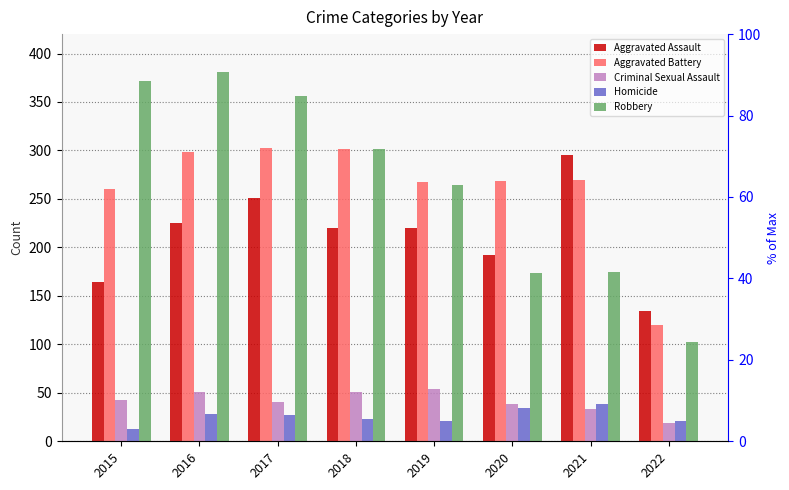

Reading left to right, transcribe all the data shown in this chart.

Aggravated Assault: 164	225	251	220	220	192	295	134
Aggravated Battery: 260	298	303	302	267	269	270	120
Criminal Sexual Assault: 43	51	41	51	54	38	33	19
Homicide: 13	28	27	23	21	34	38	21
Robbery: 372	381	356	302	264	174	175	102